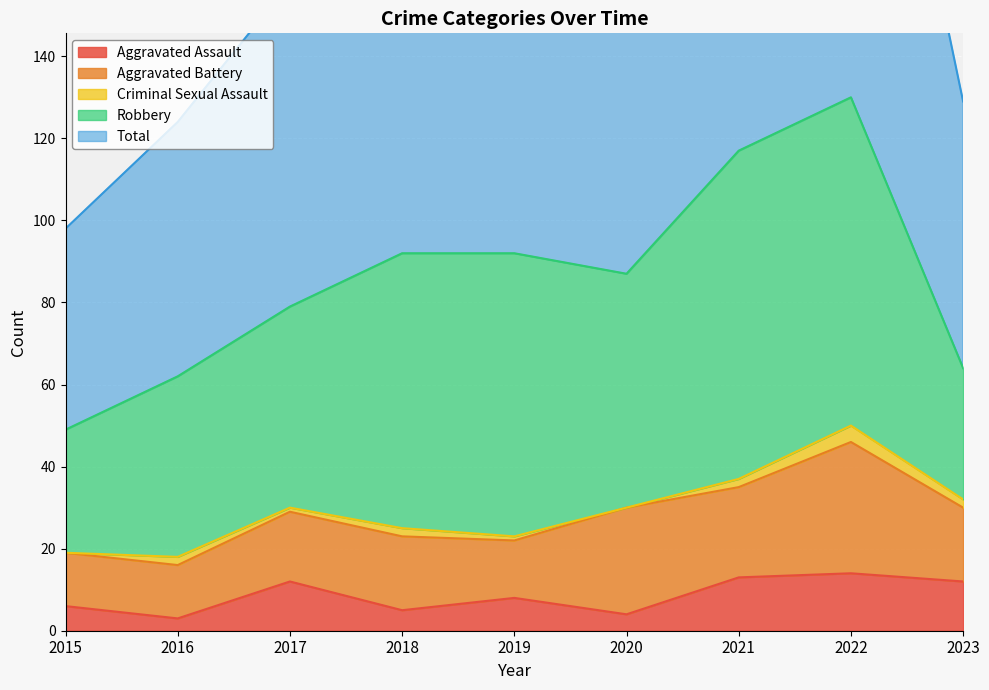

What value does the Total series have at 2022?

130